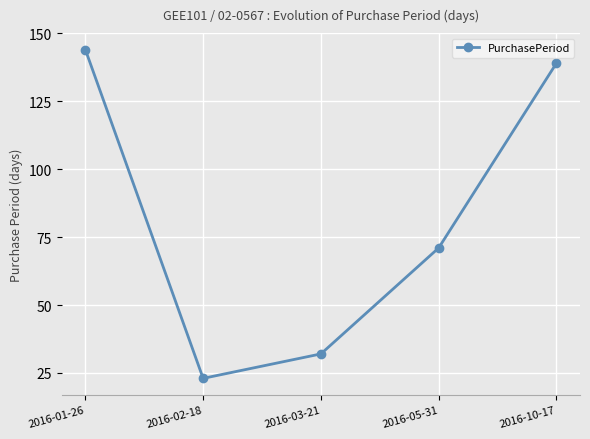

What is the difference between the values at 2016-01-26 and 2016-10-17?

5